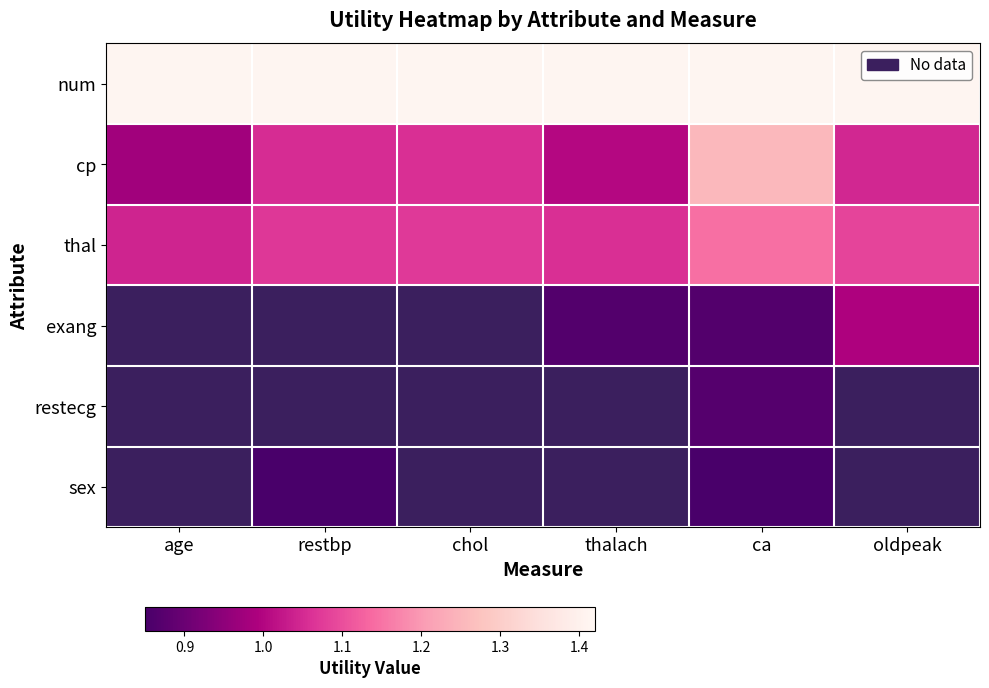

At which category does the chart reach its peak across all series?

age